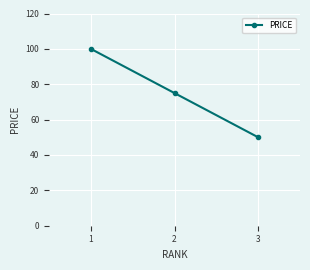

How many lines are shown in the chart?

1